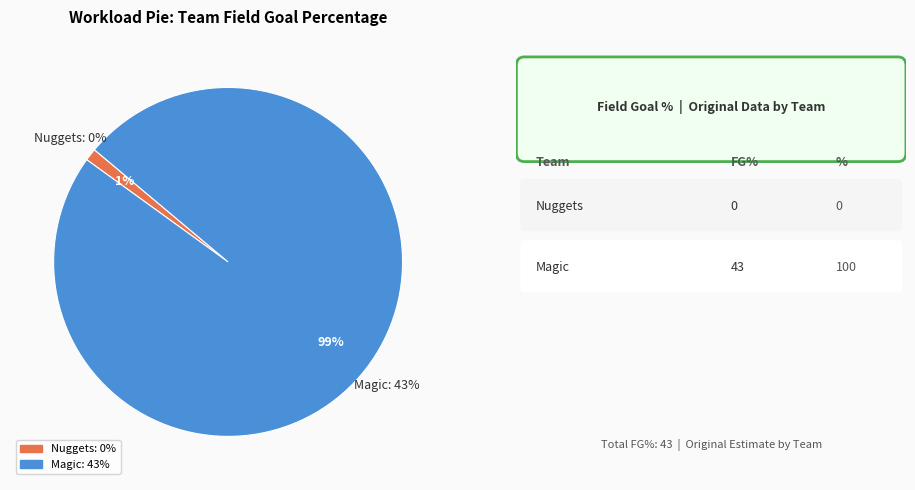

The Nuggets slice represents 10% of the pie. True or false?

False